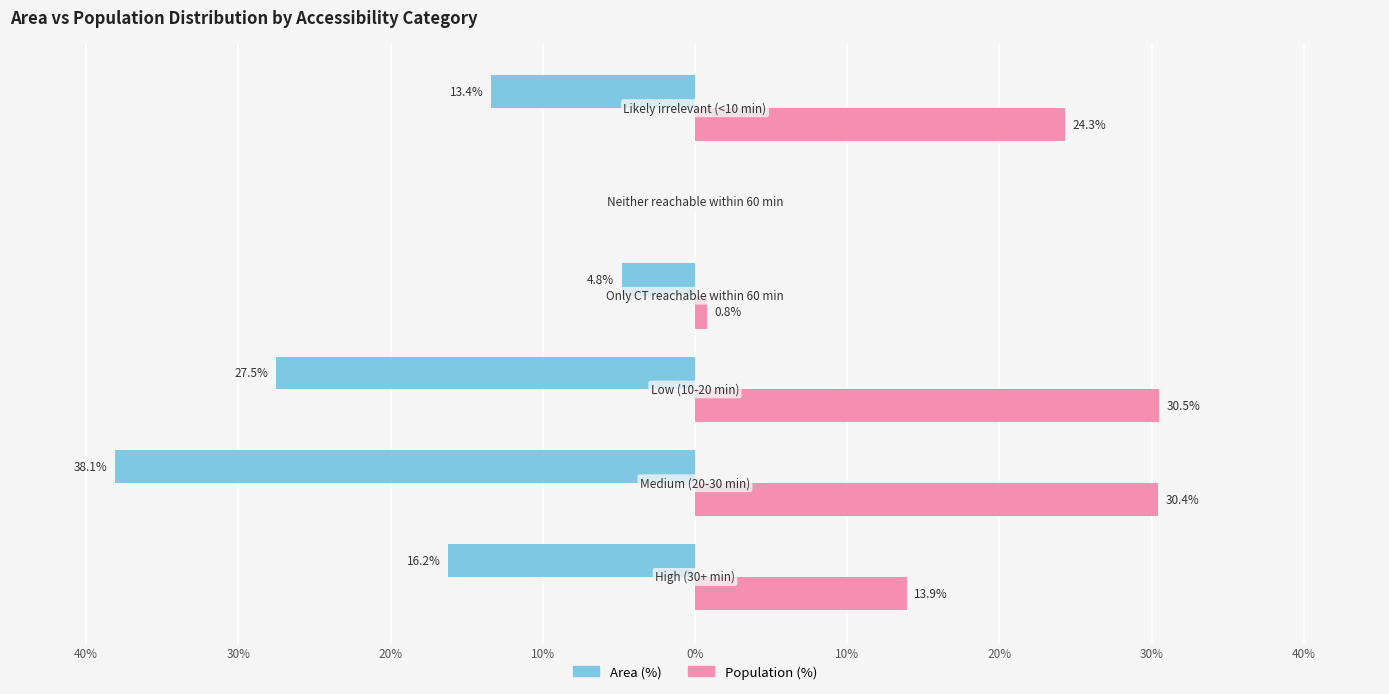

What are all the series names shown in the legend?

Area (%), Population (%)